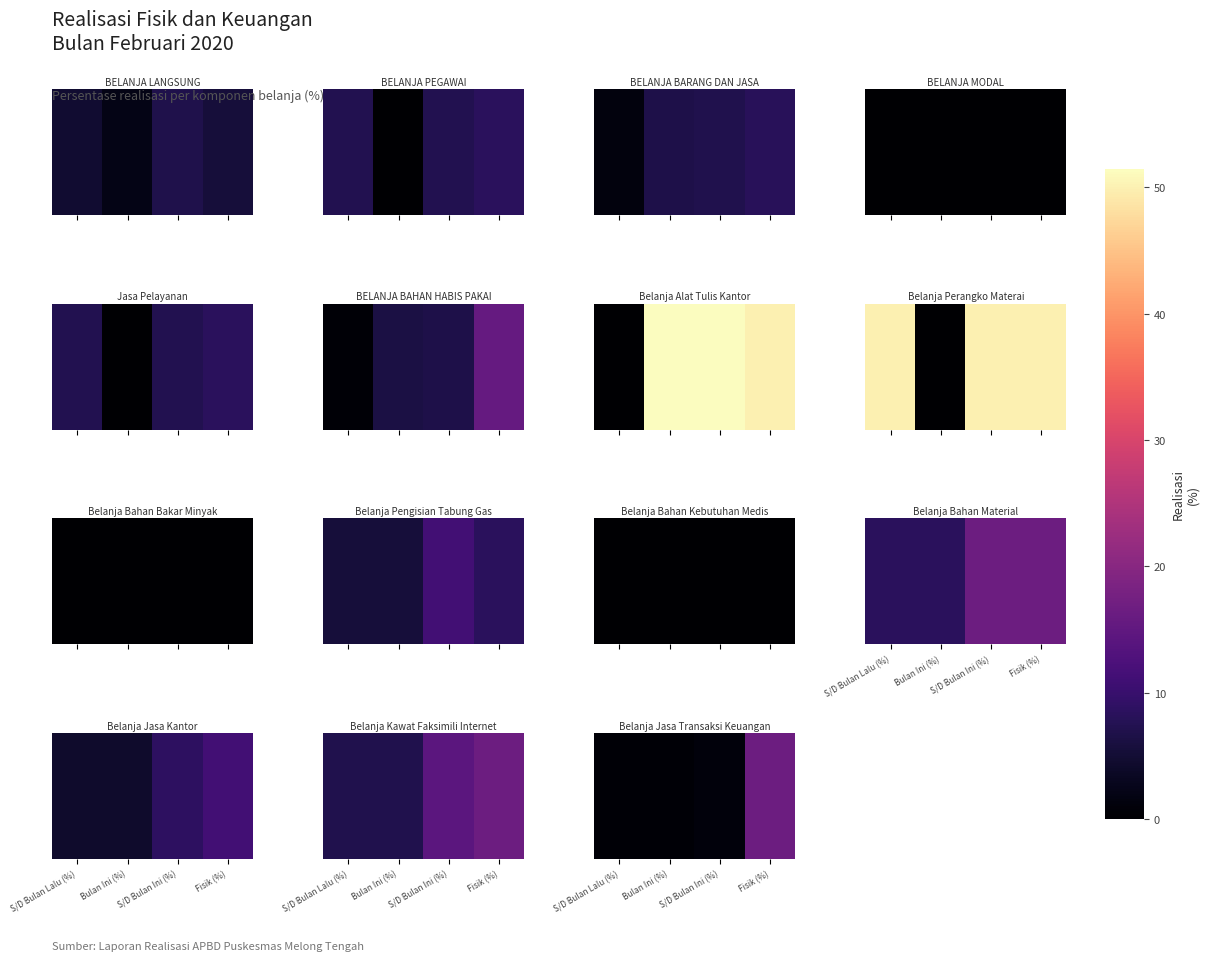

How many series are shown in this chart?

1